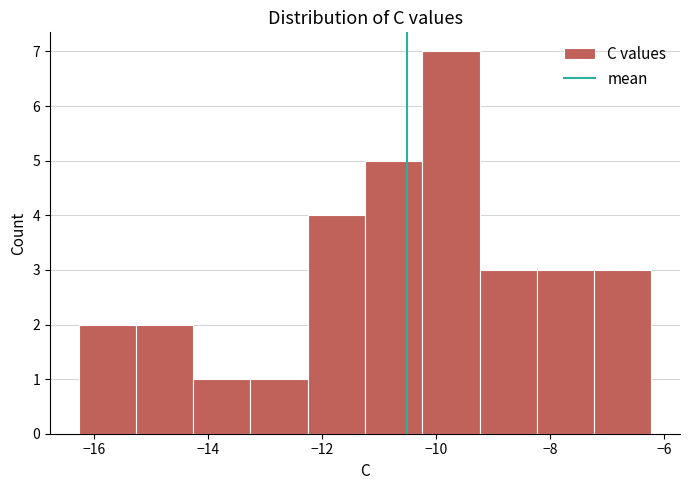

Reading left to right, transcribe this chart: for each bar, give the range it covers on the x-axis and its height. Neither the bar edges nor the heights are printed on the chart, so give them approximately, as read against the axes.

-16.2 to -15.2: 2
-15.2 to -14.2: 2
-14.2 to -13.2: 1
-13.2 to -12.2: 1
-12.2 to -11.2: 4
-11.2 to -10.2: 5
-10.2 to -9.2: 7
-9.2 to -8.2: 3
-8.2 to -7.2: 3
-7.2 to -6.2: 3